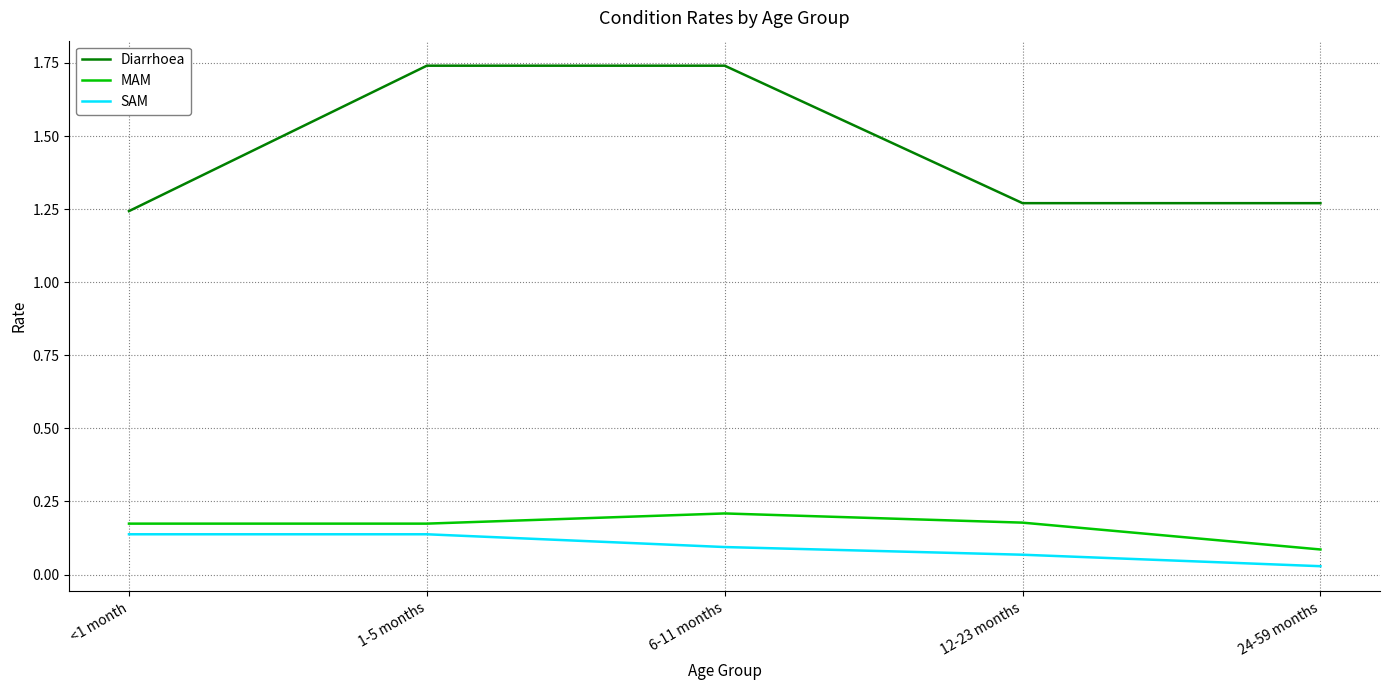

Which series has the largest total across all categories?

Diarrhoea